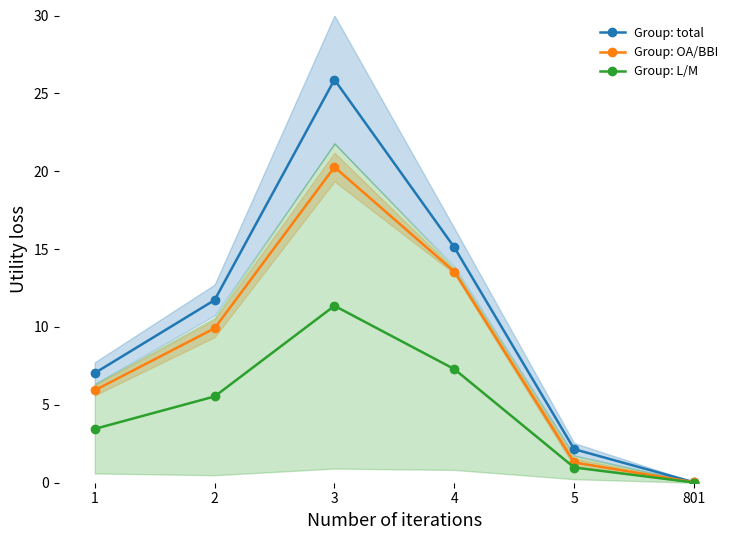

What is the total value across all series at 1?

16.4